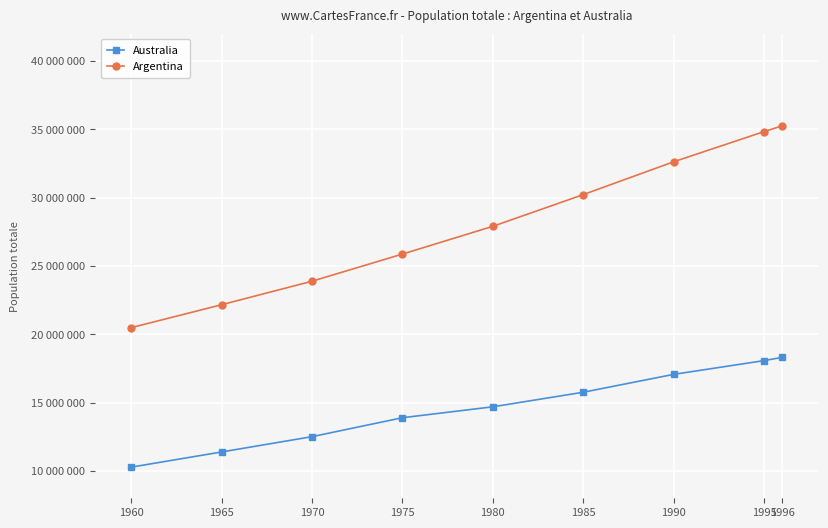

Does the chart have visible grid lines?

Yes